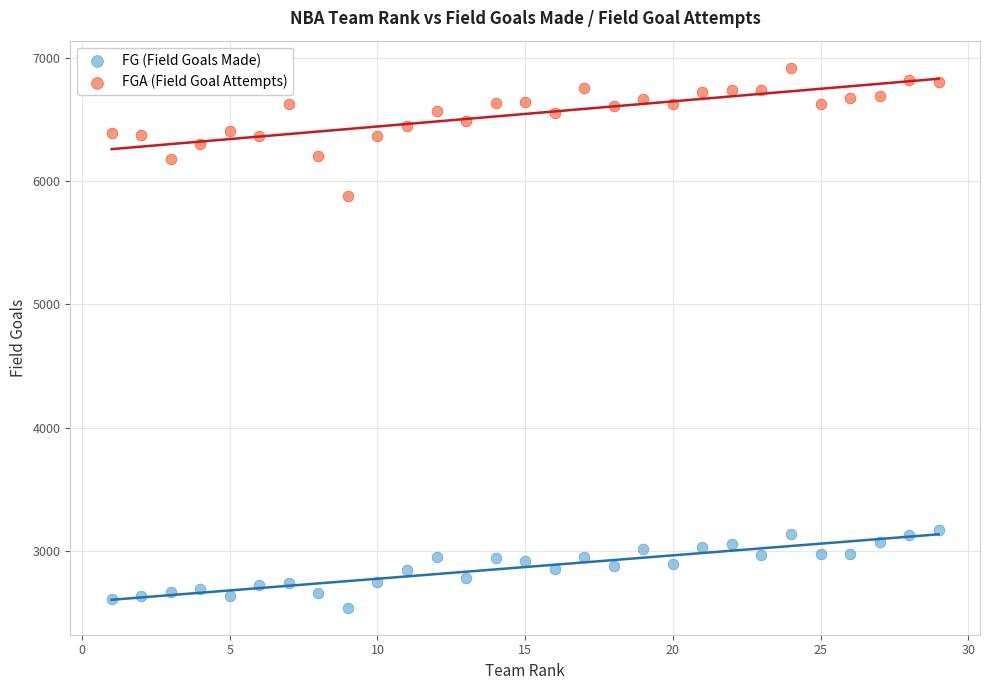

Across all data points, what is the range of X values (max minus min)?

28